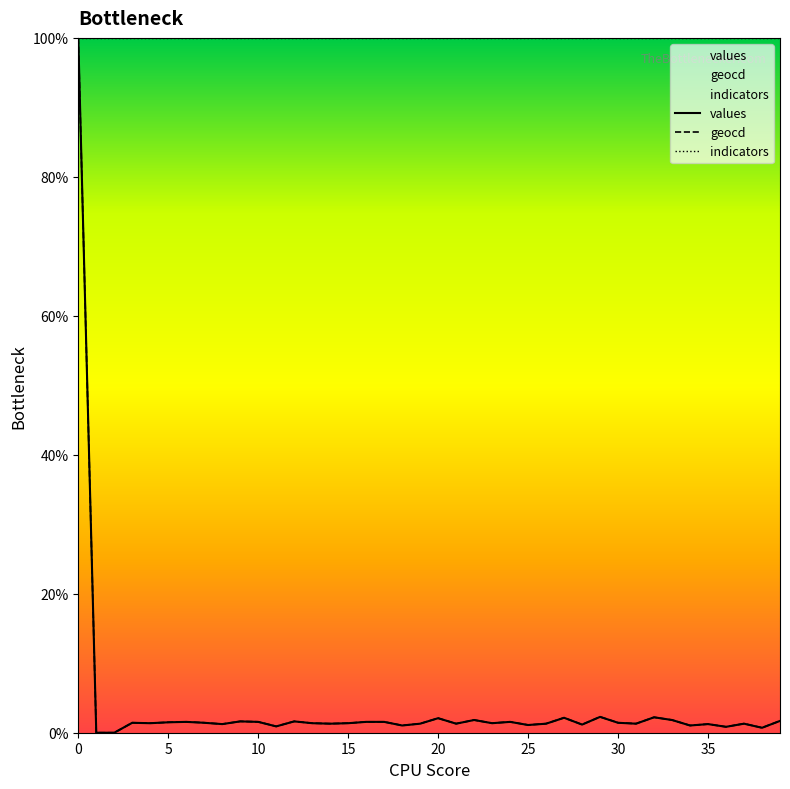

The value of geocd at 17 is 2.4. True or false?

False